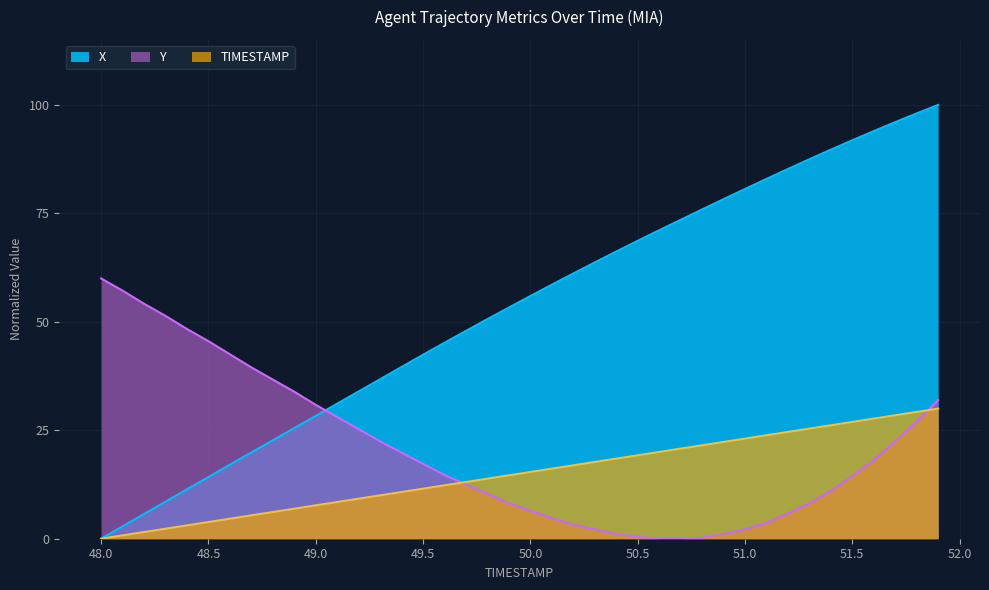

Does the chart have visible grid lines?

Yes